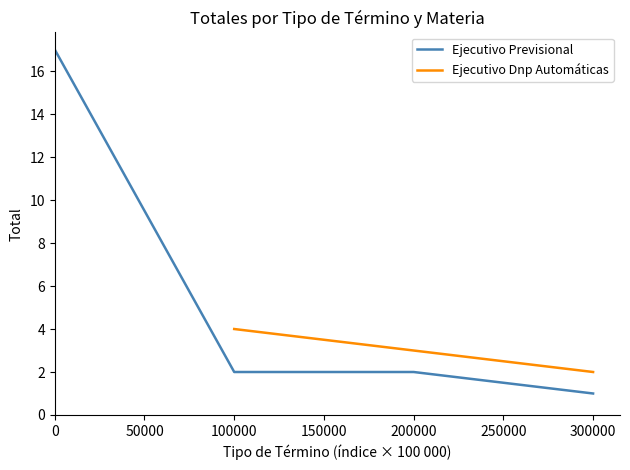

Count the number of values greater than 2.

1